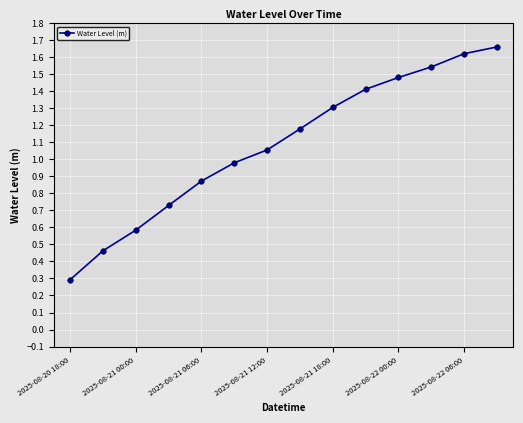

True or false: the data has more than 0 interior local peaks.

False